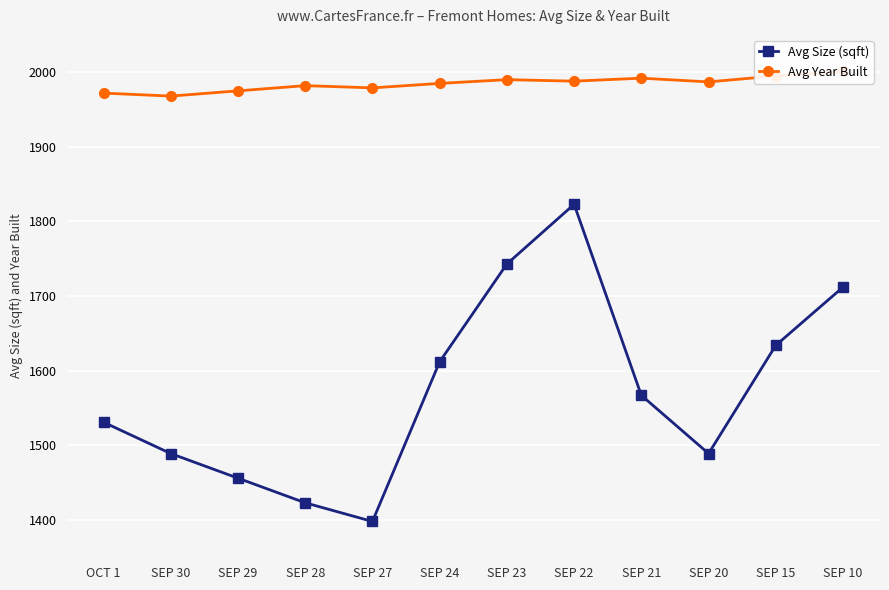

Reading left to right, extract all data points from this chart.

Avg Size (sqft): OCT 1=1531	SEP 30=1489	SEP 29=1456	SEP 28=1423	SEP 27=1398	SEP 24=1612	SEP 23=1743	SEP 22=1823	SEP 21=1567	SEP 20=1489	SEP 15=1634	SEP 10=1712
Avg Year Built: OCT 1=1972	SEP 30=1968	SEP 29=1975	SEP 28=1982	SEP 27=1979	SEP 24=1985	SEP 23=1990	SEP 22=1988	SEP 21=1992	SEP 20=1987	SEP 15=1995	SEP 10=2001